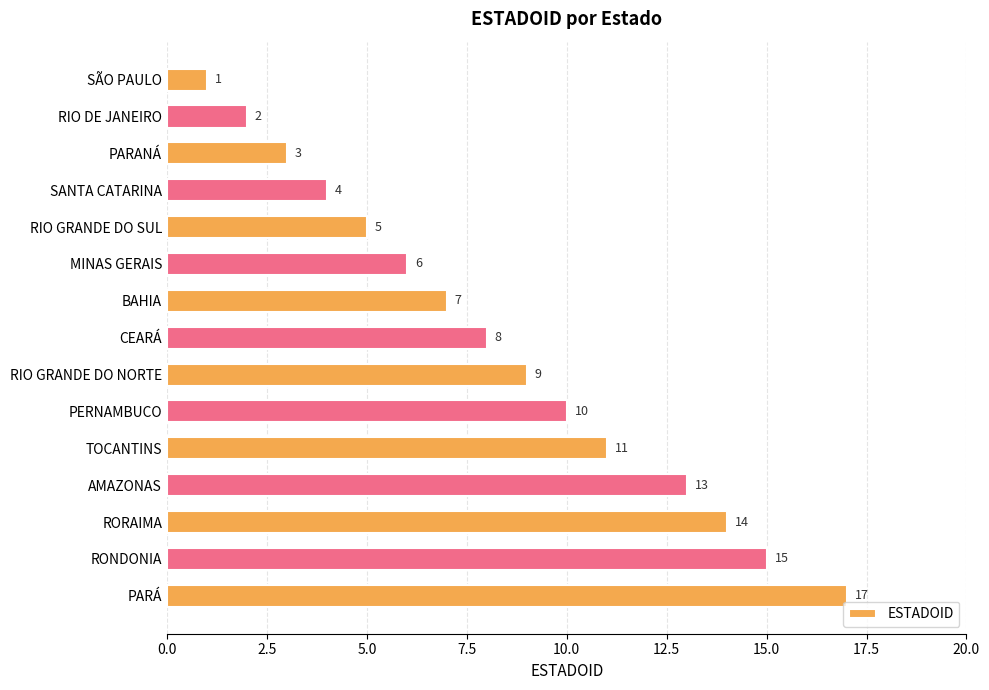

What value does the data have at BAHIA, to the nearest 5?

5